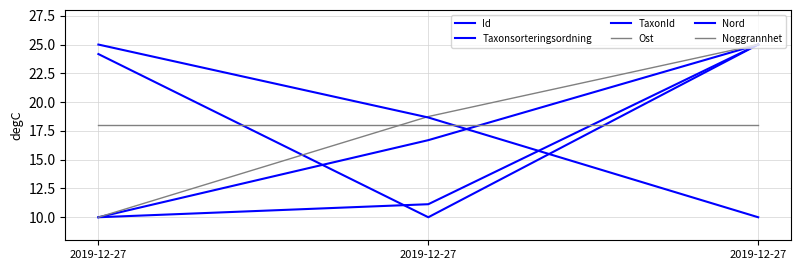

What is the approximate value of Ost at 2019-12-27?

25.0